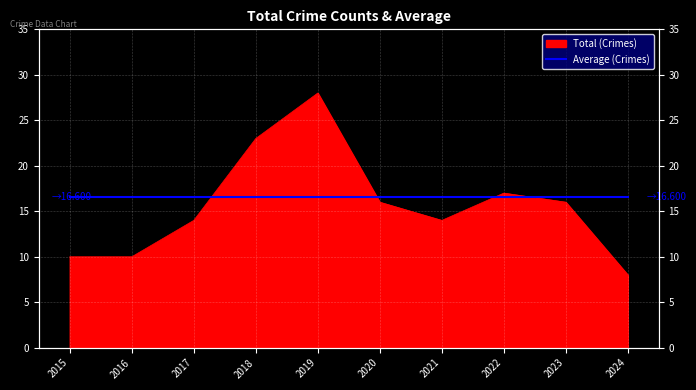

How many lines are shown in the chart?

1